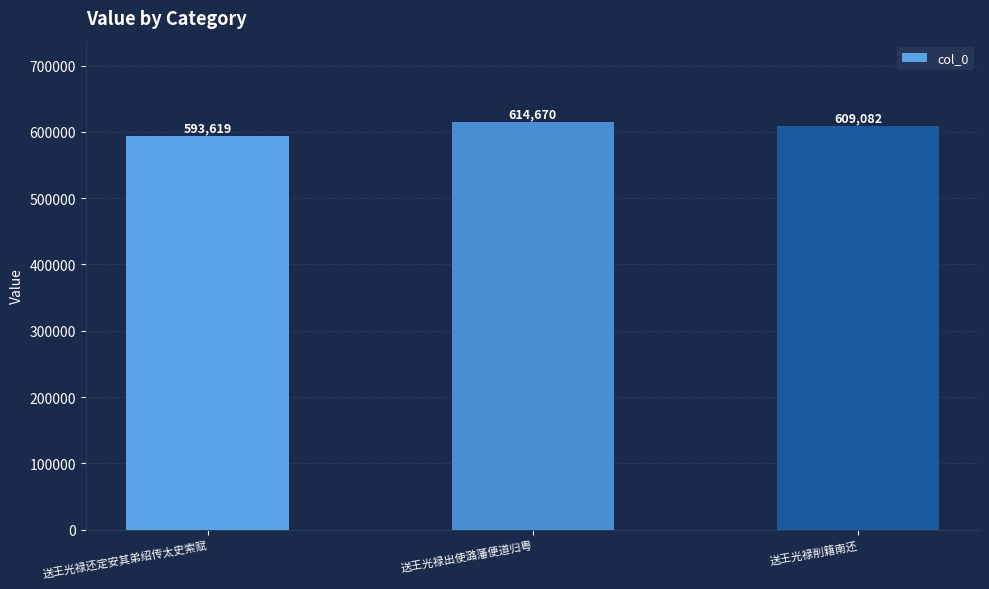

True or false: the data shows 593619 at 送王光禄还定安其弟绍传太史索赋.

True